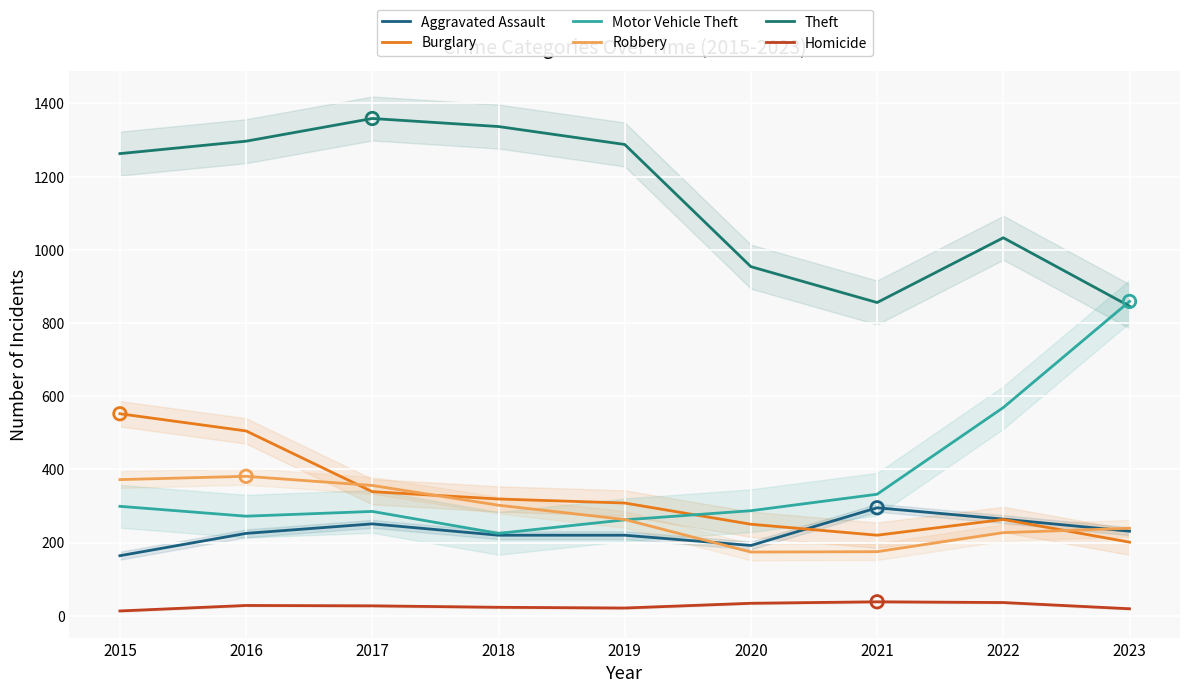

What are all the series names shown in the legend?

Aggravated Assault, Burglary, Motor Vehicle Theft, Robbery, Theft, Homicide